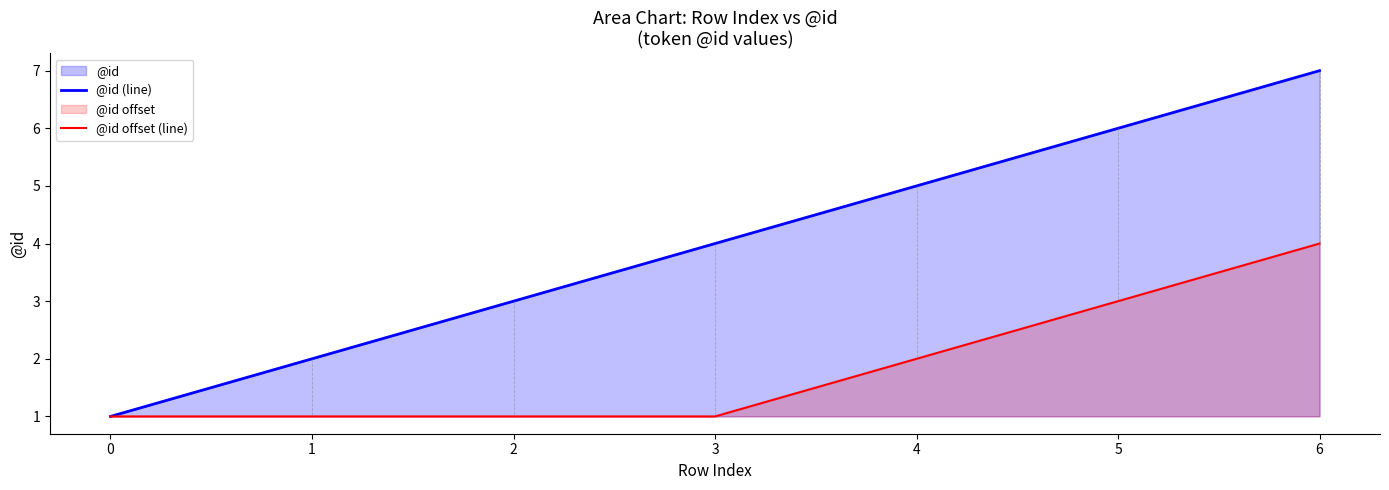

Is it true that @id (line) equals 2 at 3?

False